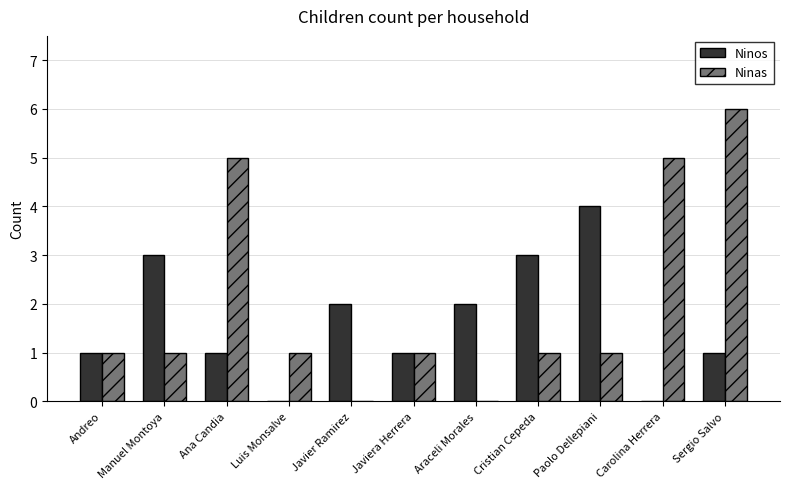

Which series has the largest range (max minus min)?

Ninas